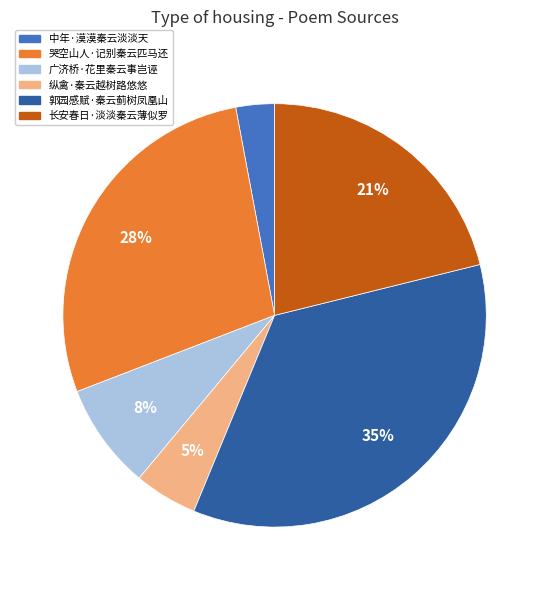

Do 纵禽·秦云越树路悠悠 and 郭园感赋·秦云蓟树凤凰山 together represent more than half of the pie?

No